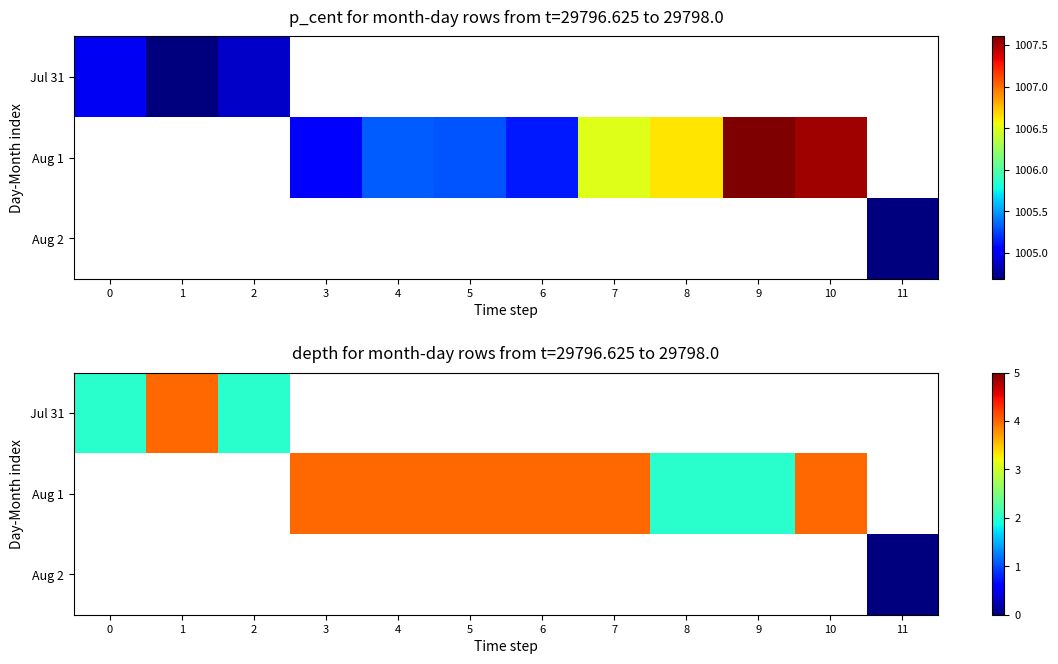

What value does the Aug 1 series have at 7?

4.0